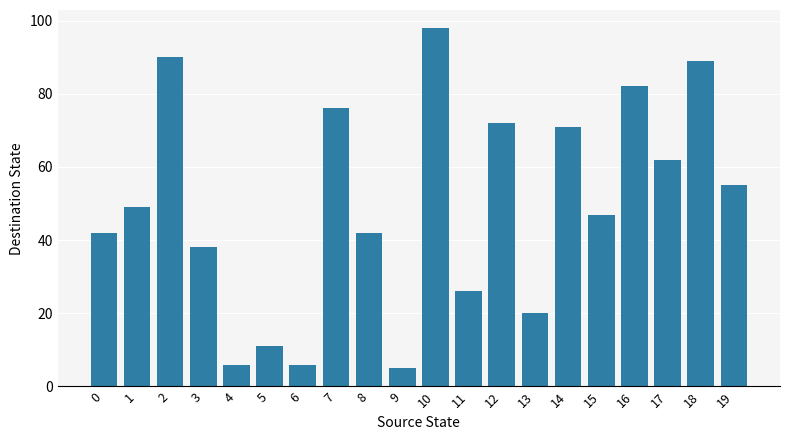

What is the average value?

49